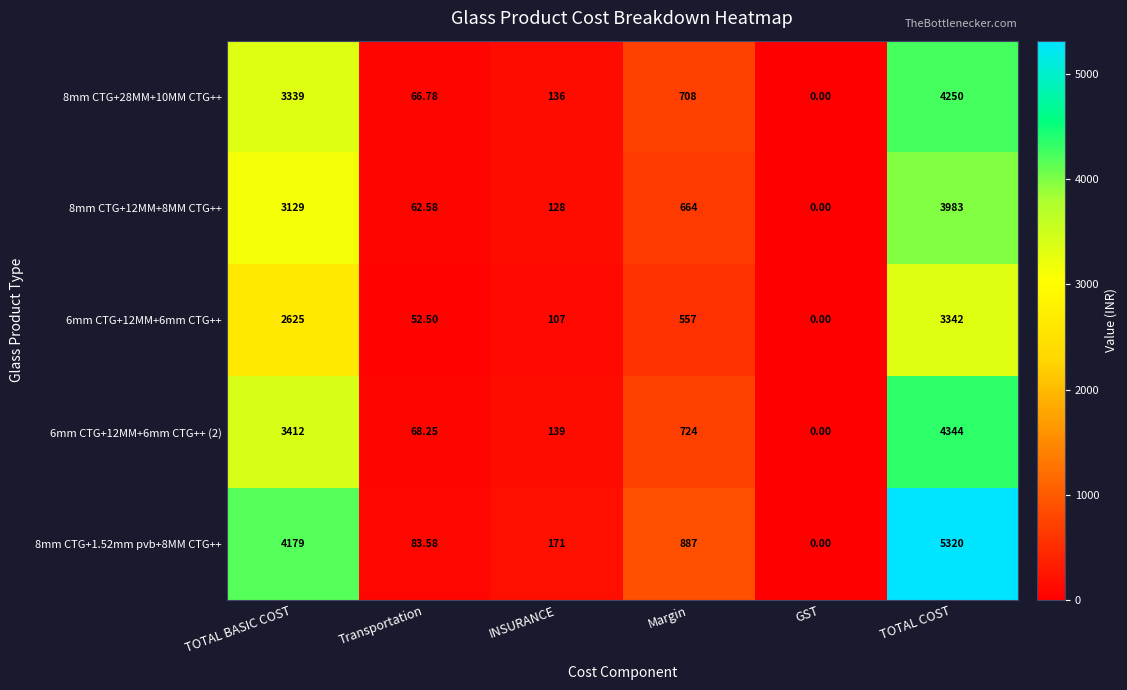

Which series has the widest spread of values?

8mm CTG+1.52mm pvb+8MM CTG++